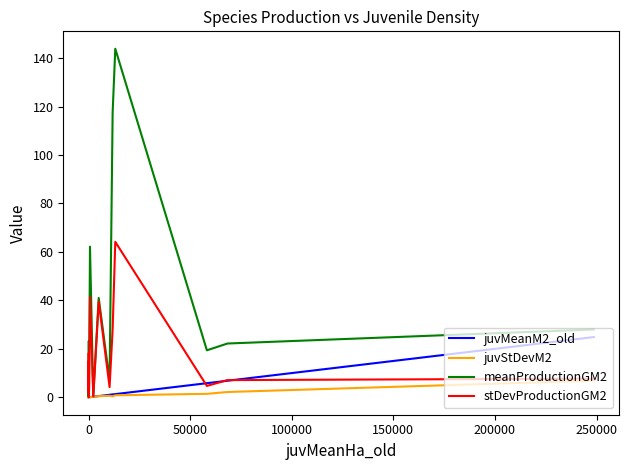

Which series has the largest range (max minus min)?

meanProductionGM2